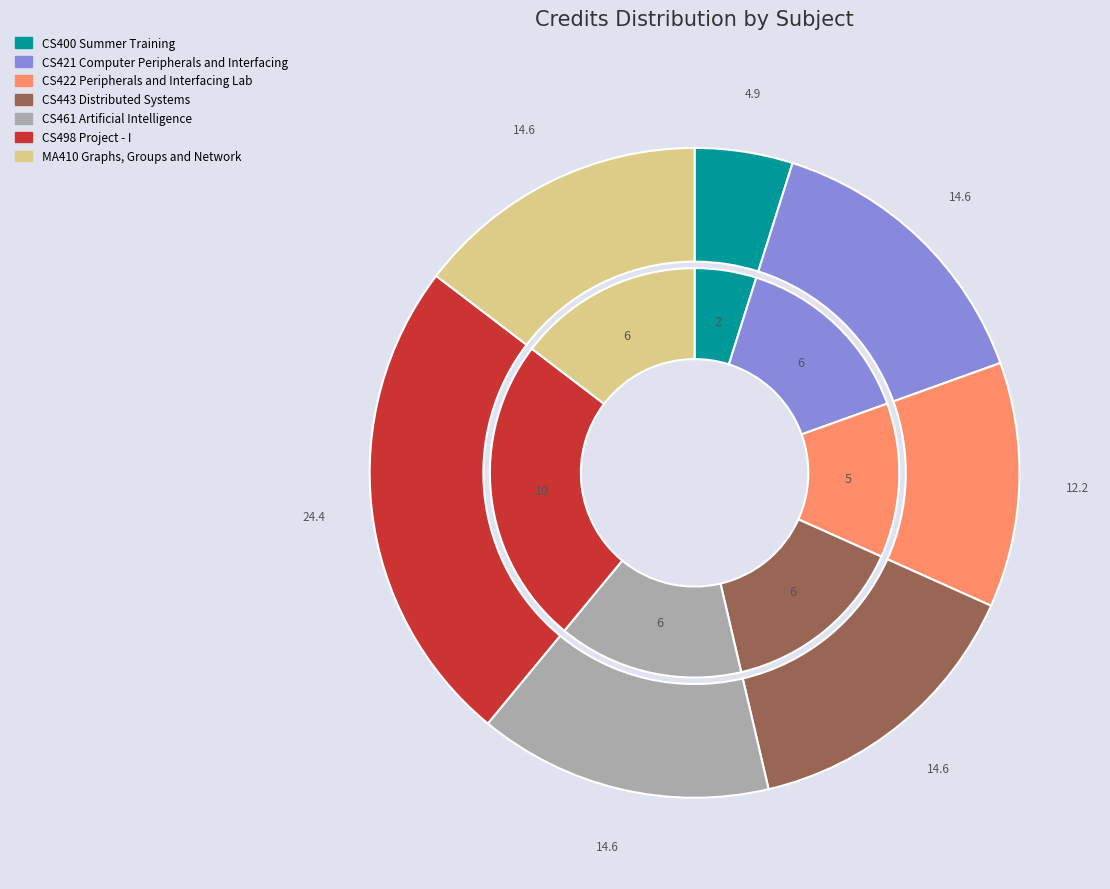

Count the number of slices in the pie.

7